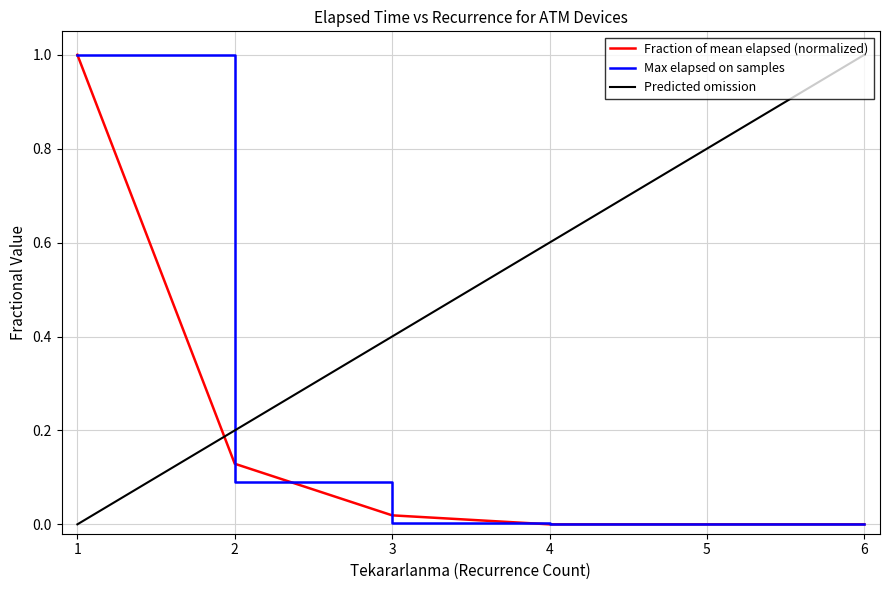

What is the difference between the maximum and minimum values in the Fraction of mean elapsed (normalized) series?

1.0